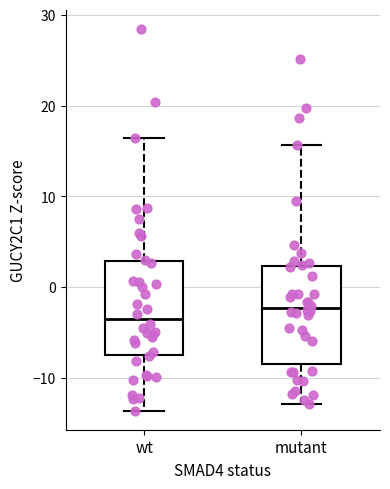

Reading left to right, transcribe this box plot: for each box, give where its median line is, the range the box spans, and where its two whiskers end, as read against the y-axis. The values are not printed on the chart, so give them approximately, as read against the axis.

wt: median -4, box -7 to 3, whiskers -14 to 16
mutant: median -2, box -8 to 2, whiskers -13 to 16